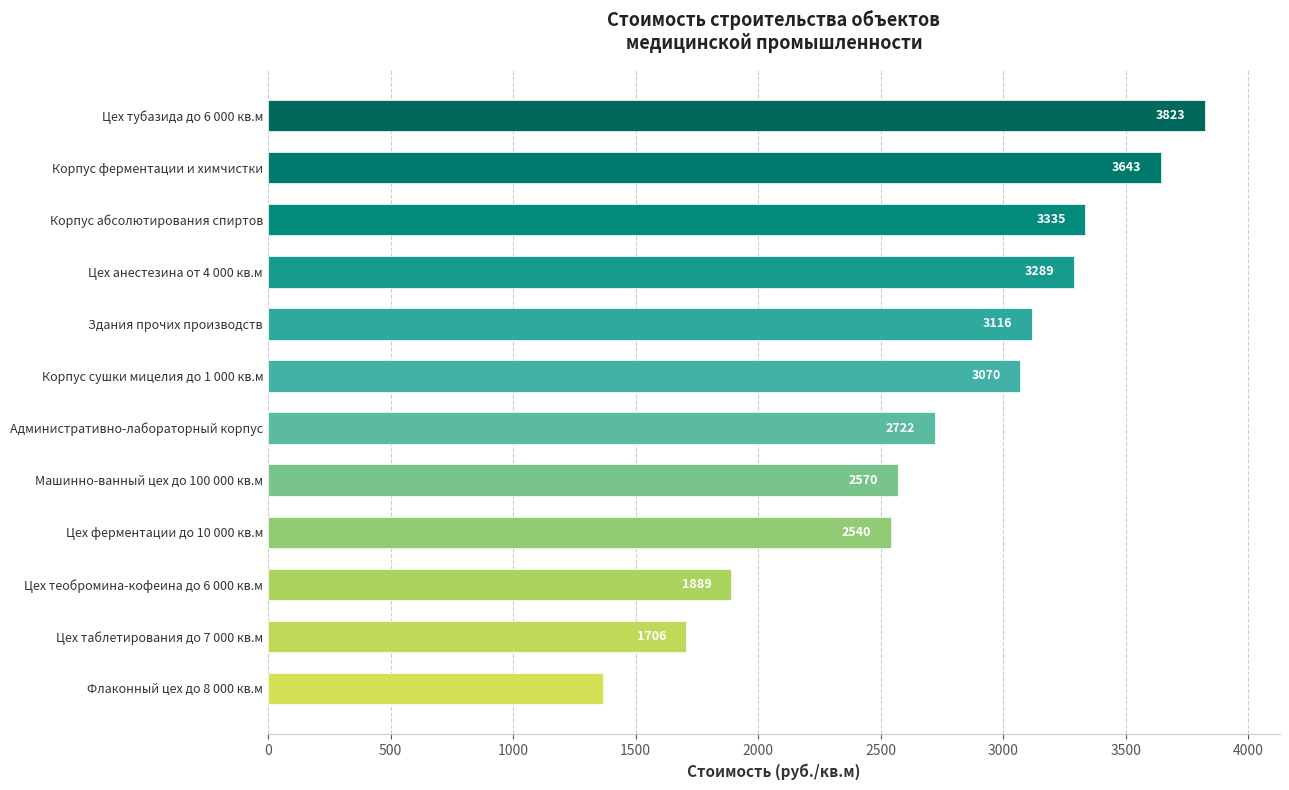

At which label is the value closest to 2595?

Машинно-ванный цех до 100 000 кв.м